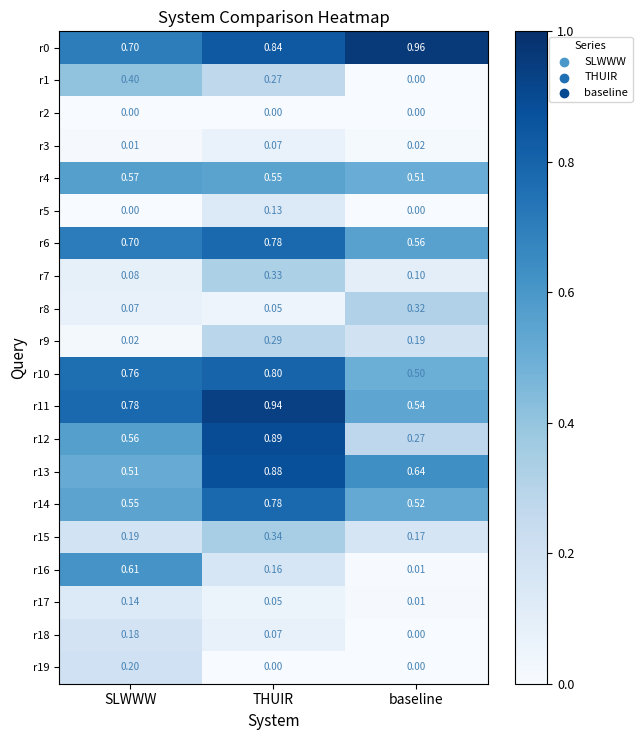

Which series has the widest spread of values?

r12